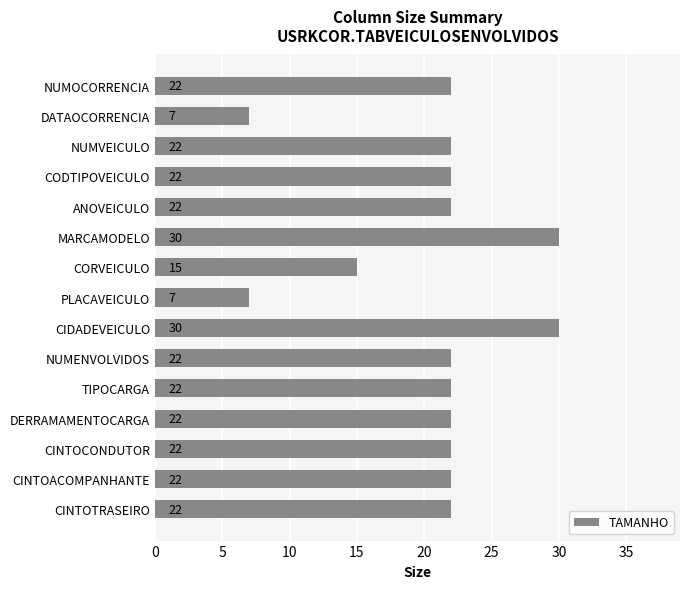

True or false: the data shows 7 at CINTOTRASEIRO.

False